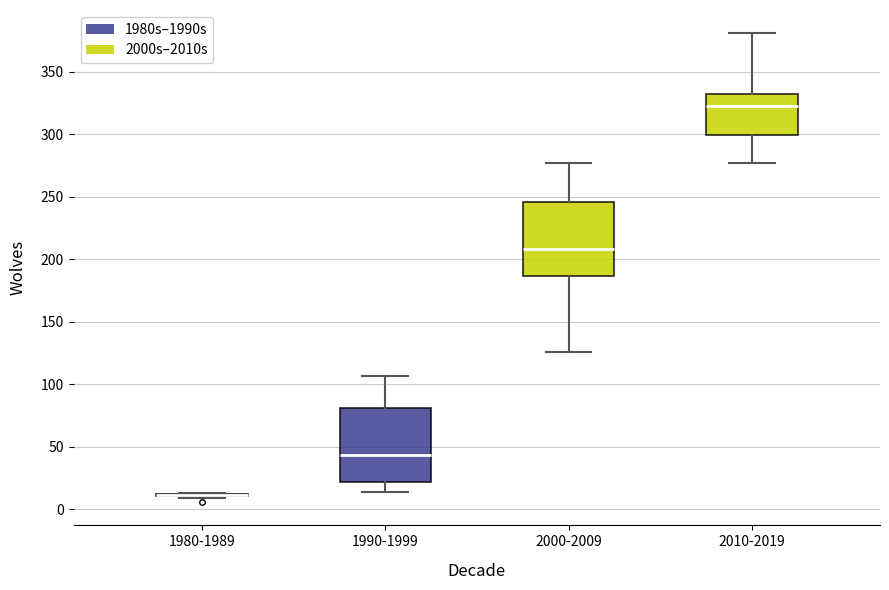

Reading left to right, transcribe this box plot: for each box, give where its median line is, the range the box spans, and where its two whiskers end, as read against the y-axis. The values are not printed on the chart, so give them approximately, as read against the axis.

1980-1989: box collapsed to a line at 10, whiskers 10 to 15
1990-1999: median 45, box 20 to 80, whiskers 15 to 105
2000-2009: median 210, box 185 to 245, whiskers 125 to 275
2010-2019: median 320, box 300 to 335, whiskers 275 to 380